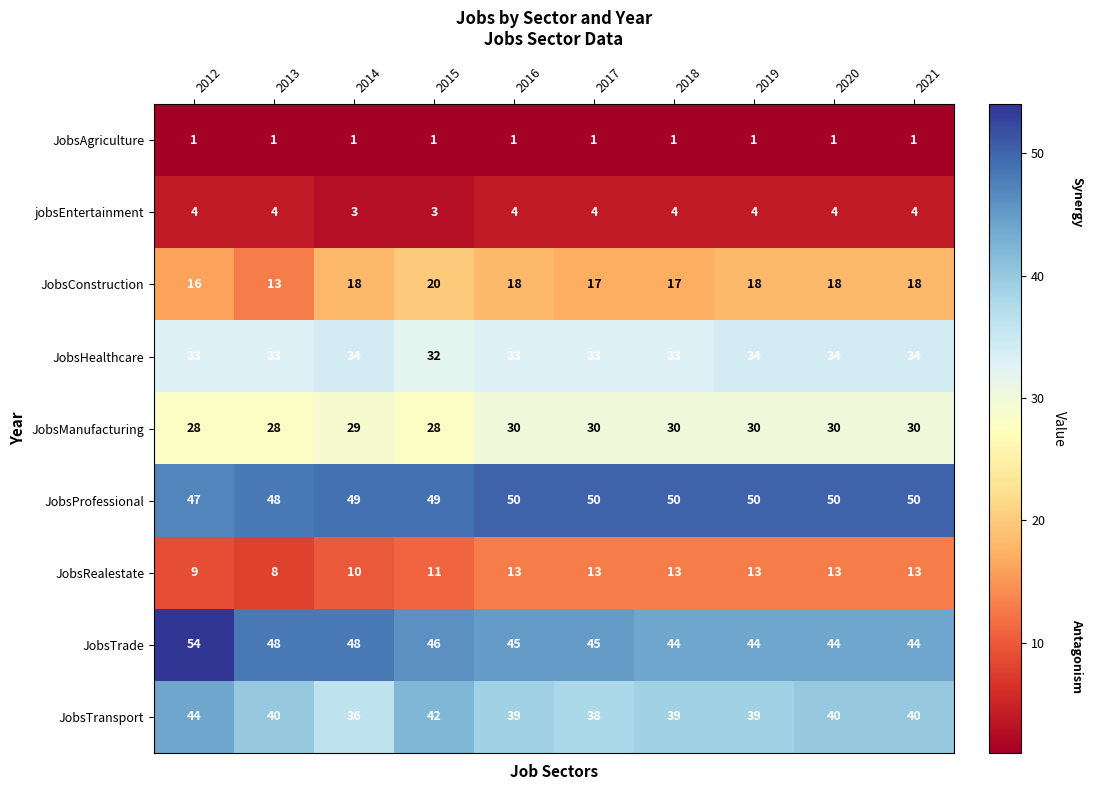

The value of JobsRealestate at 2012 is 4. True or false?

False